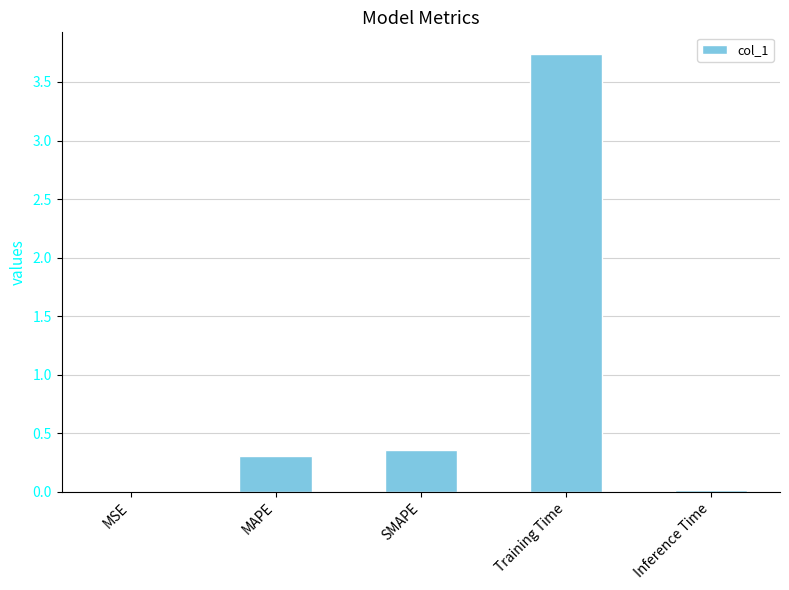

Which category has the highest value across all series?

Training Time